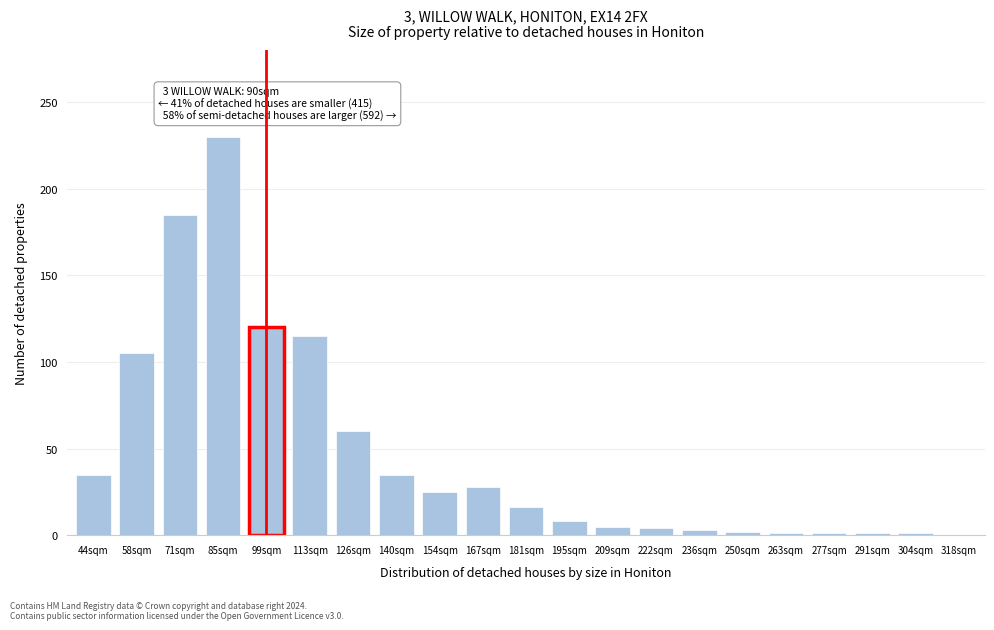

What is the maximum value shown in the chart?

230